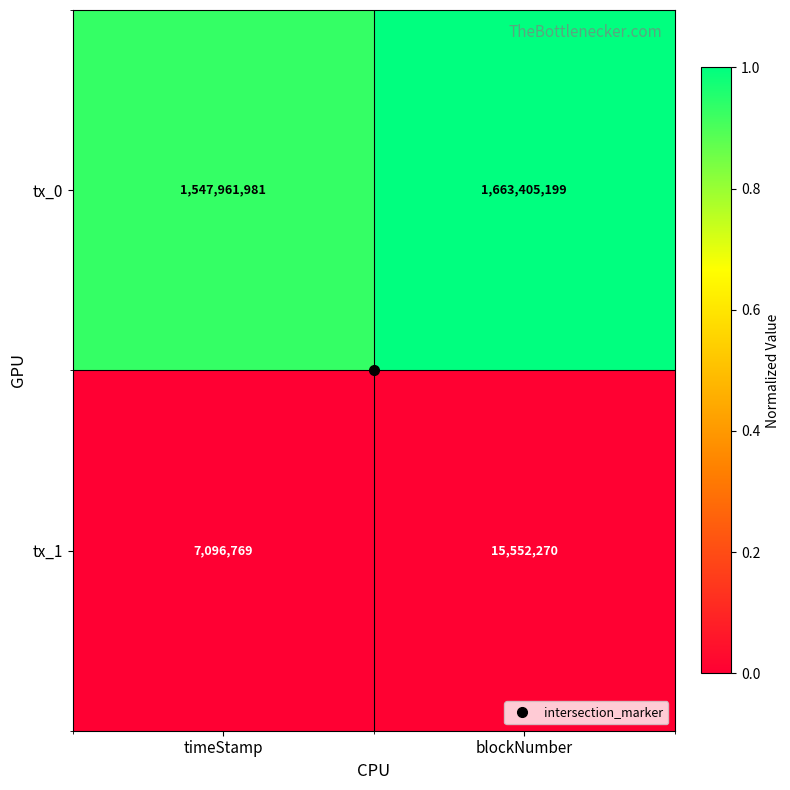

Where is tx_1 nearest to the value 11324519?

timeStamp